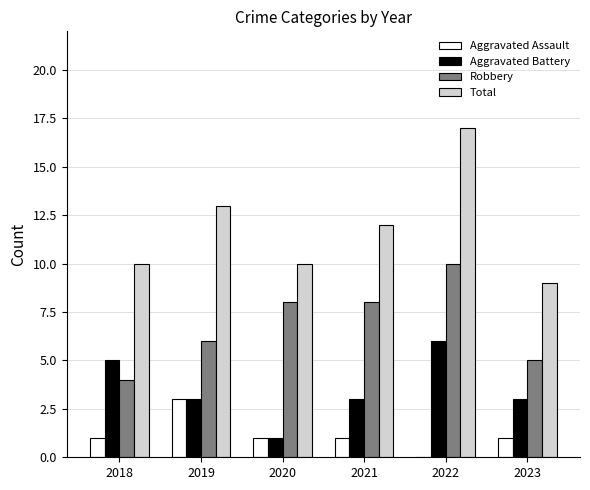

What is the approximate value of Robbery at 2022?

10